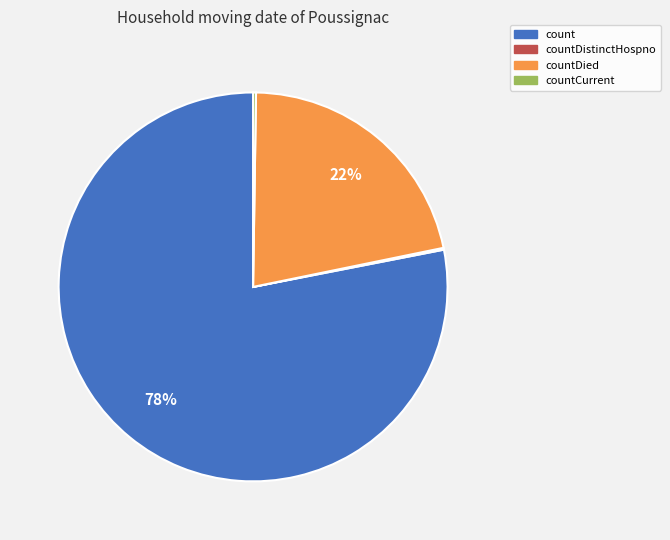

Which category has the biggest portion of the pie?

count